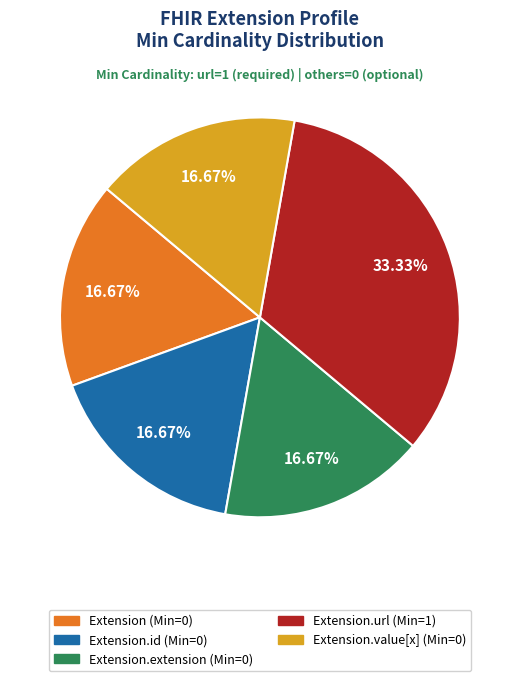

Is there a majority slice in this chart?

No